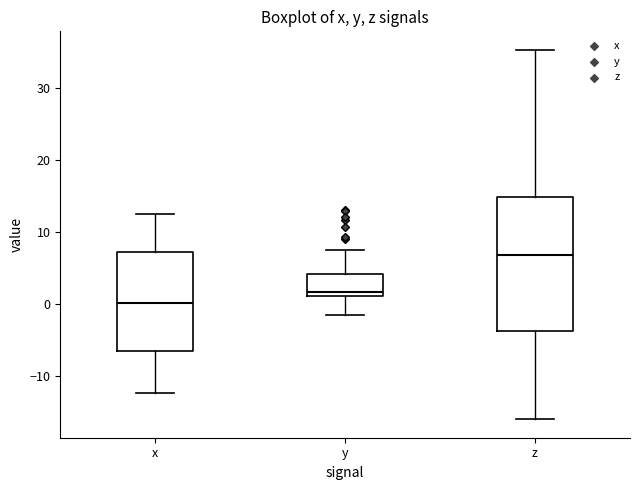

Reading left to right, transcribe this box plot: for each box, give where its median line is, the range the box spans, and where its two whiskers end, as read against the y-axis. The values are not printed on the chart, so give them approximately, as read against the axis.

x: median 0, box -7 to 7, whiskers -12 to 13
y: median 2, box 1 to 4, whiskers -2 to 8
z: median 7, box -4 to 15, whiskers -16 to 35